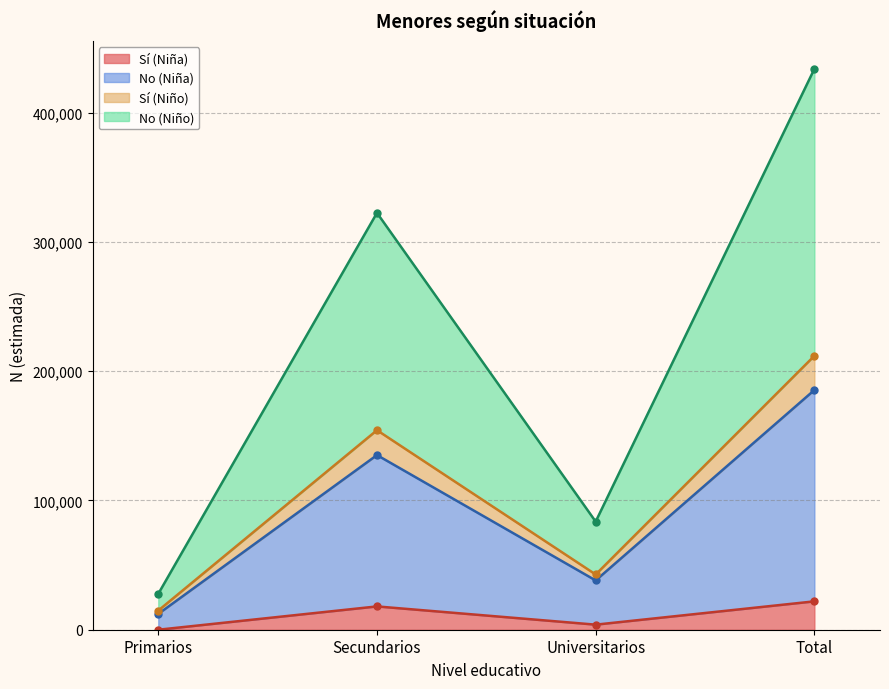

What is the maximum value shown in the chart?

433783